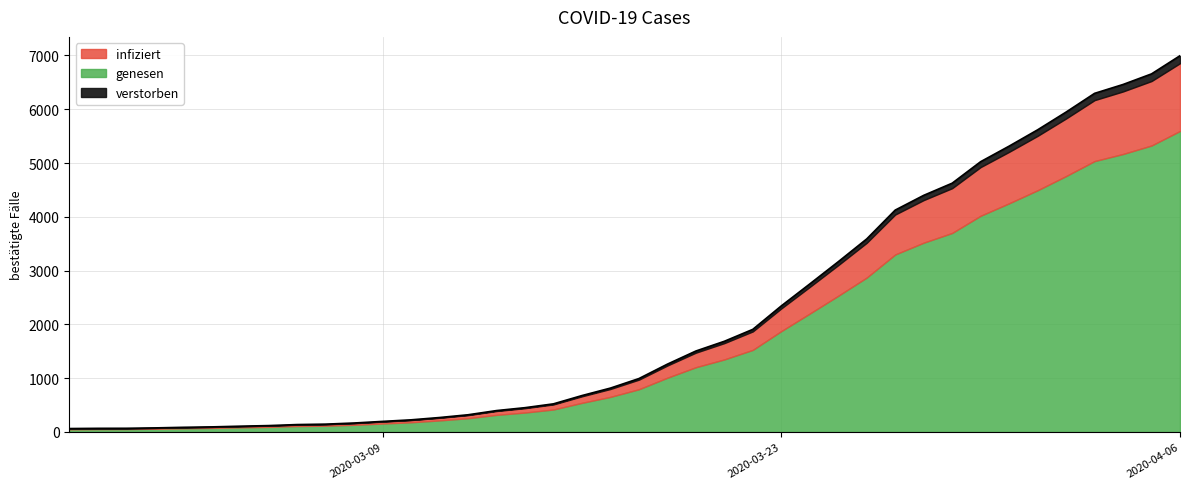

Does the chart have visible grid lines?

Yes